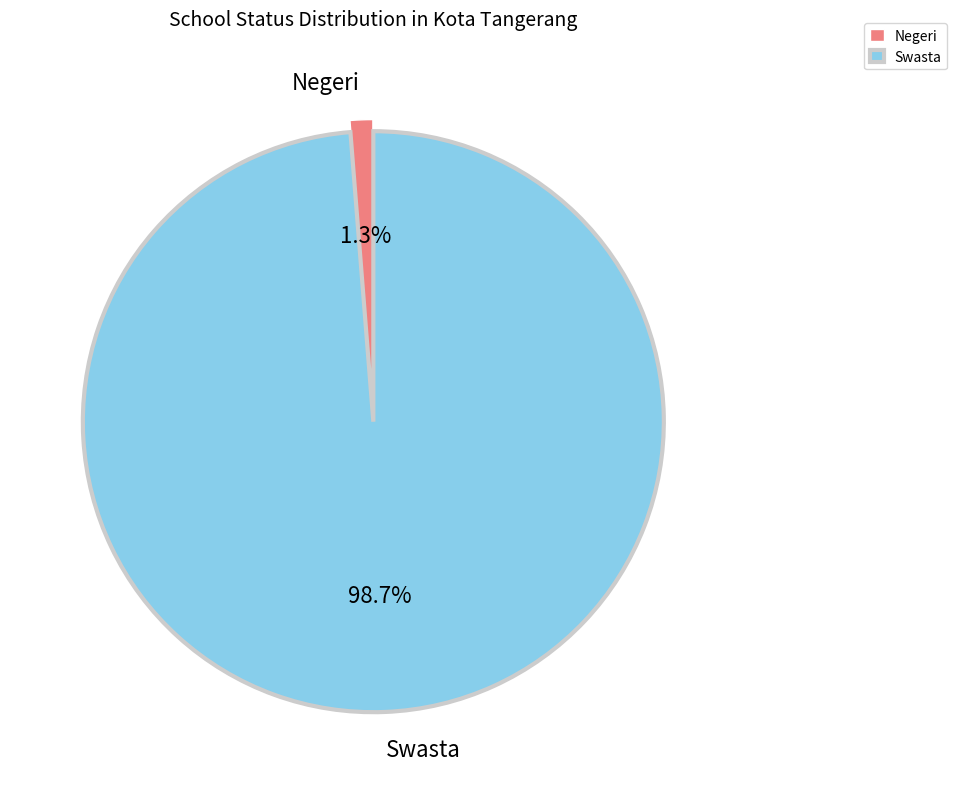

Combined, what portion of the pie is Swasta and Negeri?

100.0%